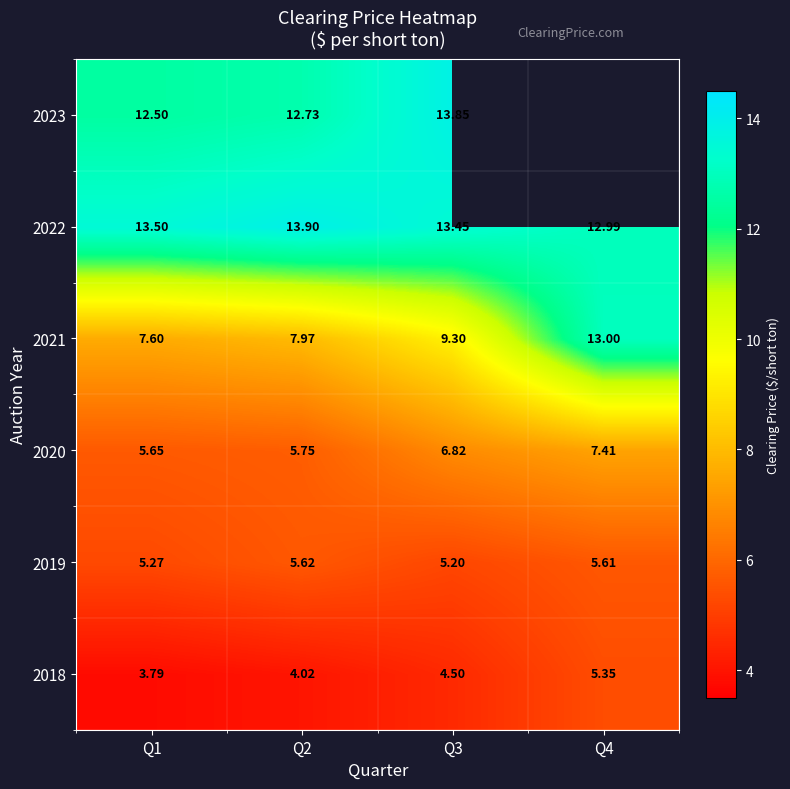

The value of 2020 at 2019 is 7.9. True or false?

False